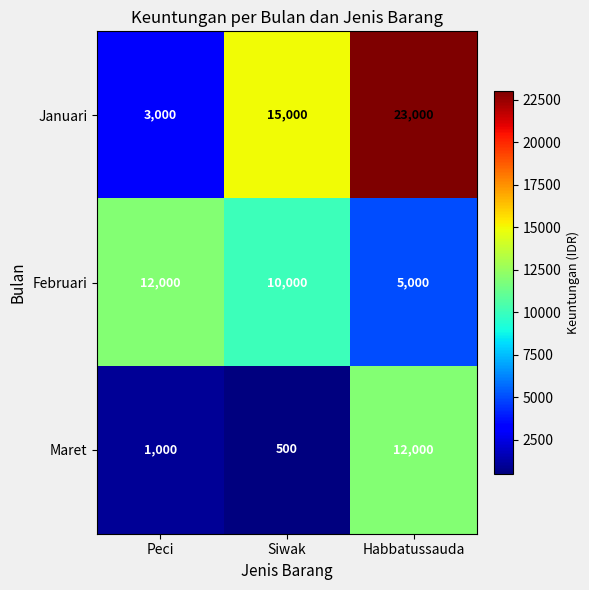

What is the difference between the highest and lowest values at Peci?

11000